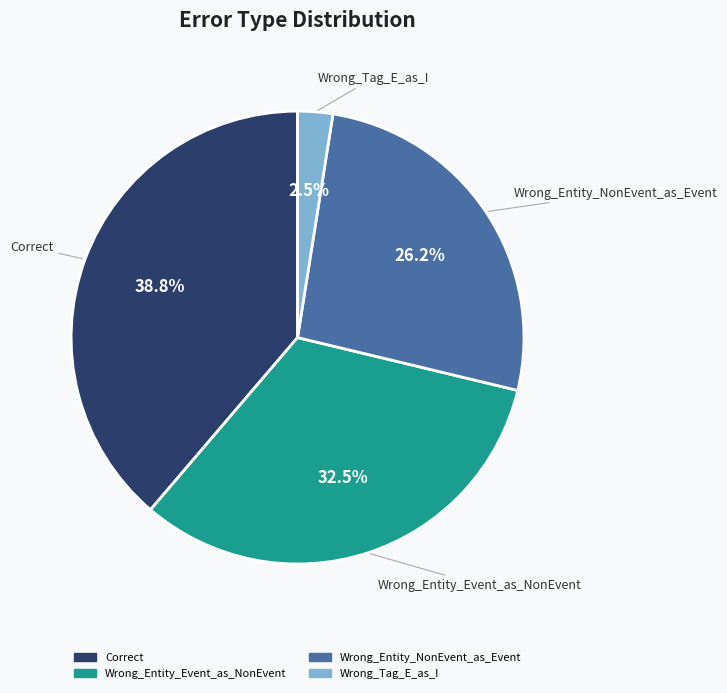

What percentage is NOT represented by Wrong_Tag_E_as_I?

97.5%